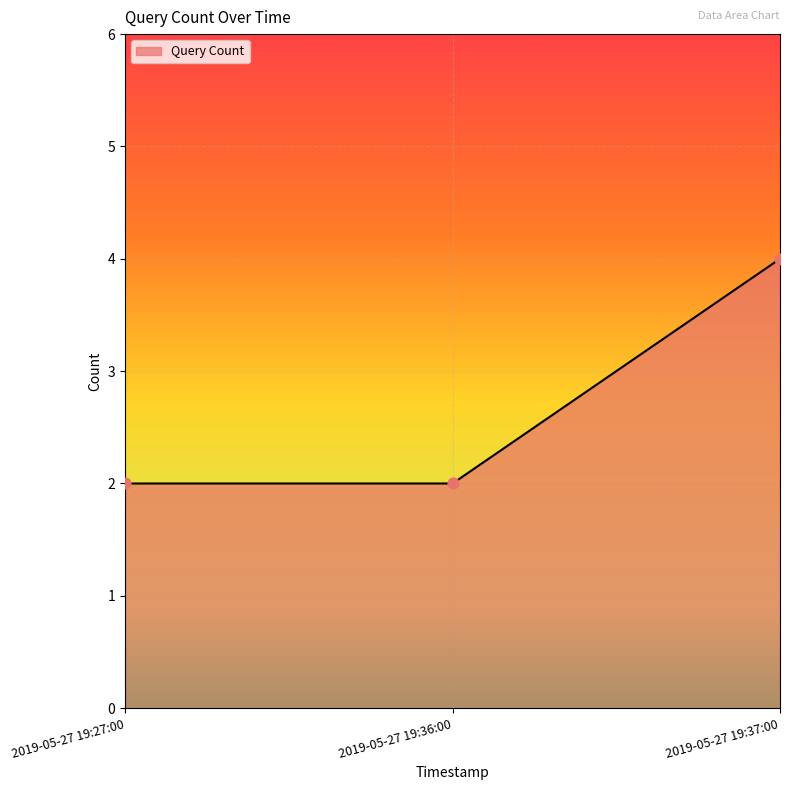

What is the ratio of the value at 2019-05-27 19:27:00 to the value at 2019-05-27 19:36:00?

1.0